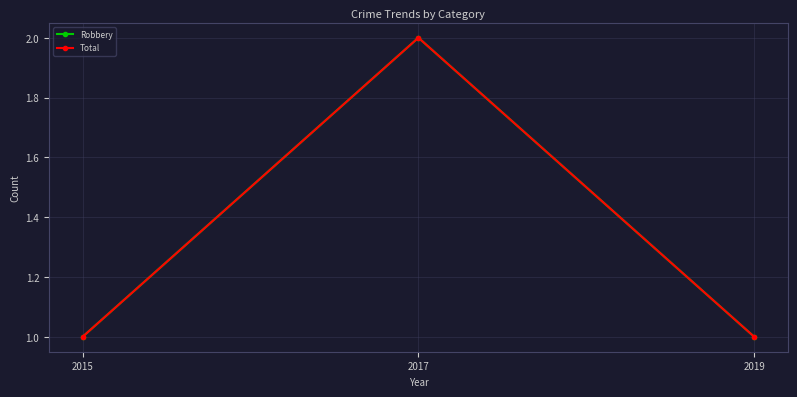

Does the chart have visible grid lines?

Yes